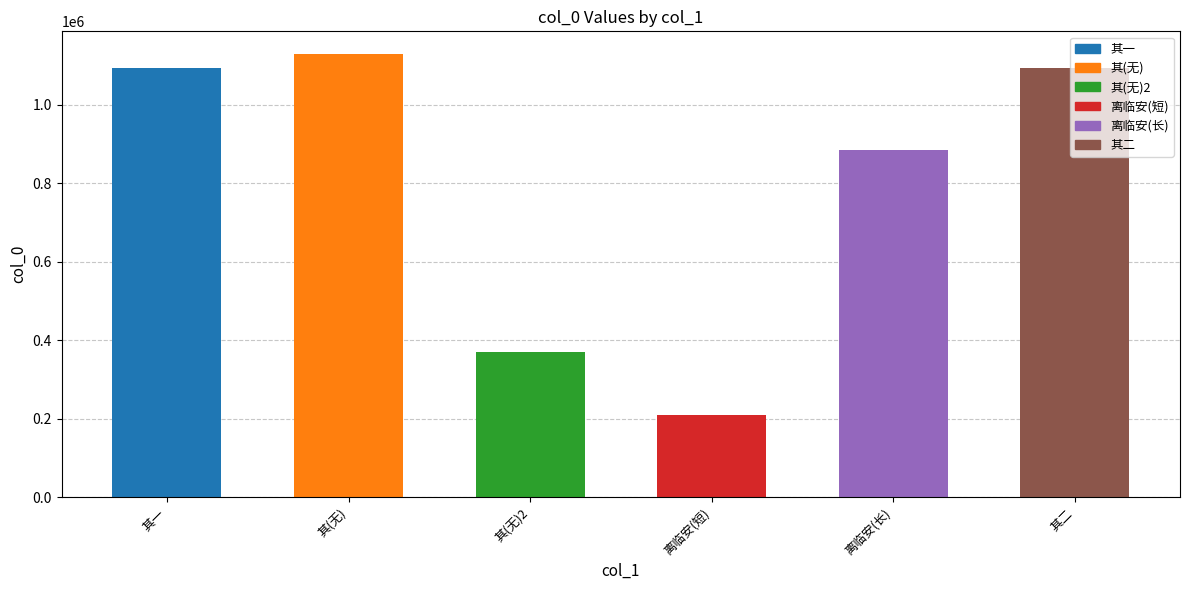

What is the change in value from 其一 to 其(无)2?

-724690